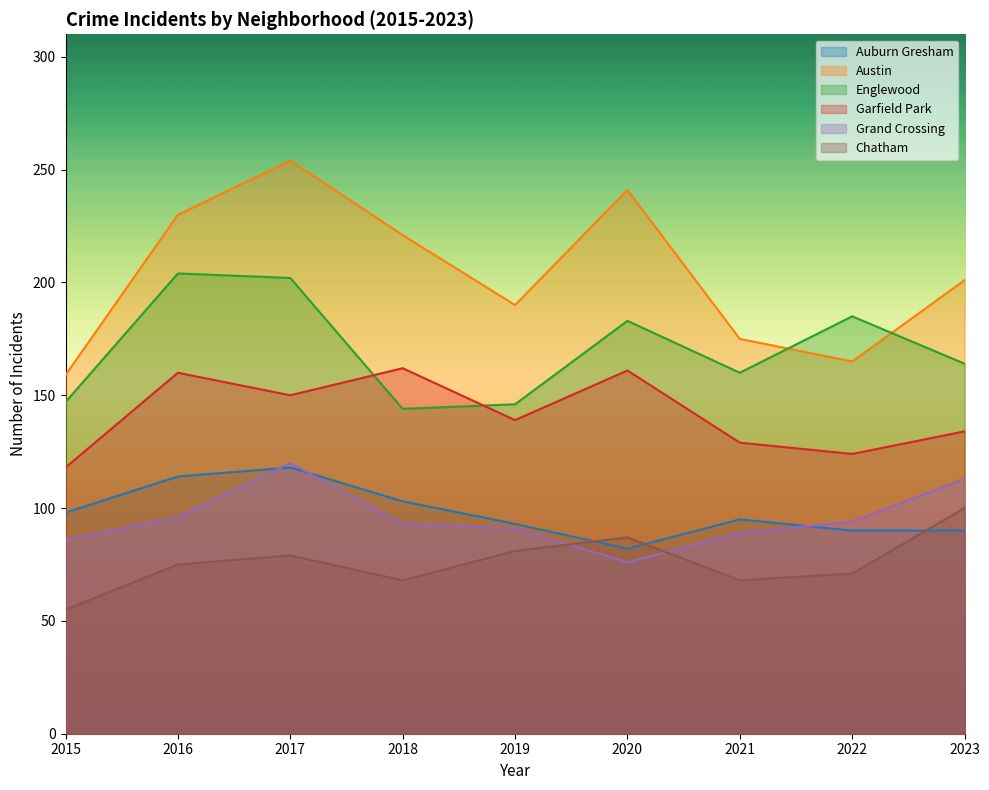

Rank the series at 2015 from highest to lowest value.

Austin, Englewood, Garfield Park, Auburn Gresham, Grand Crossing, Chatham